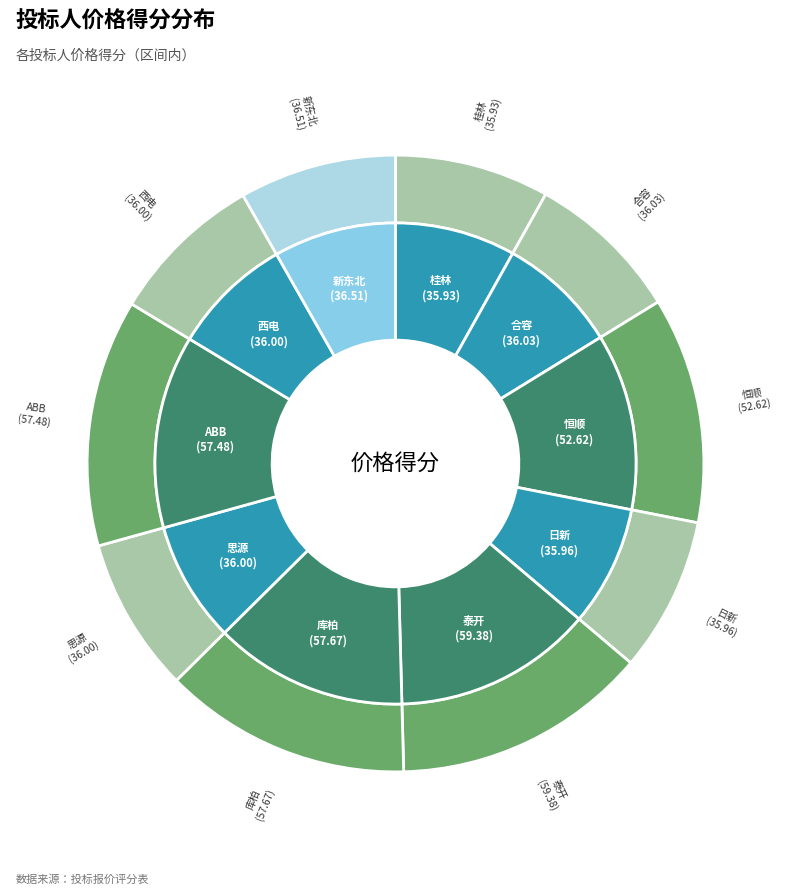

What percentage is the 桂林 slice, to the nearest percent?

8%